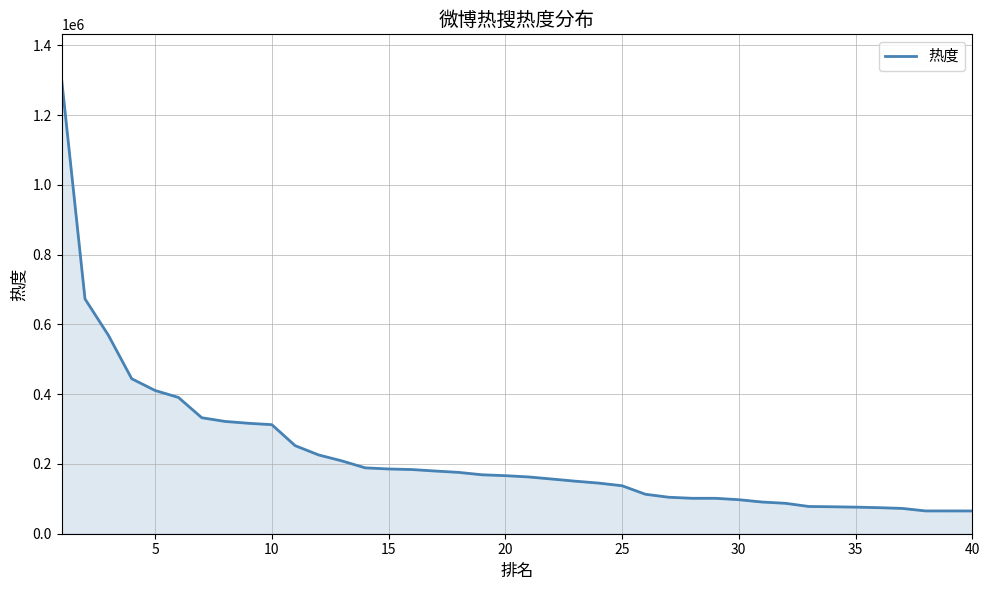

Count the number of categories in the chart.

40